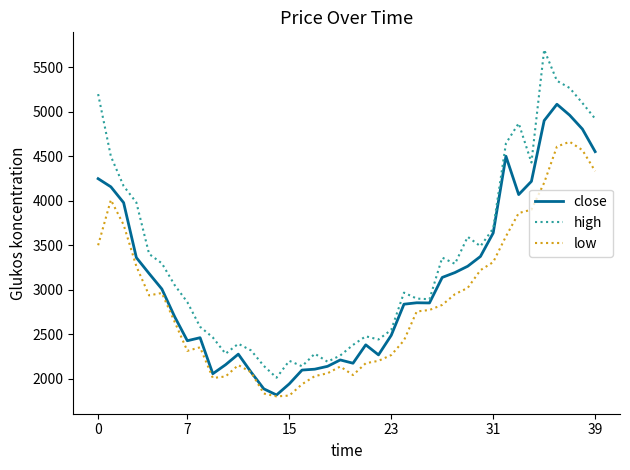

How many lines are shown in the chart?

3